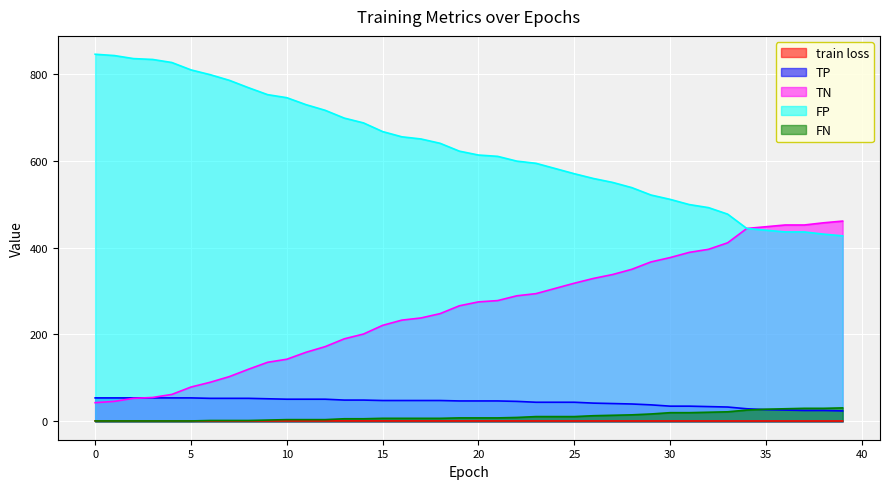

How many distinct data groups are displayed?

5